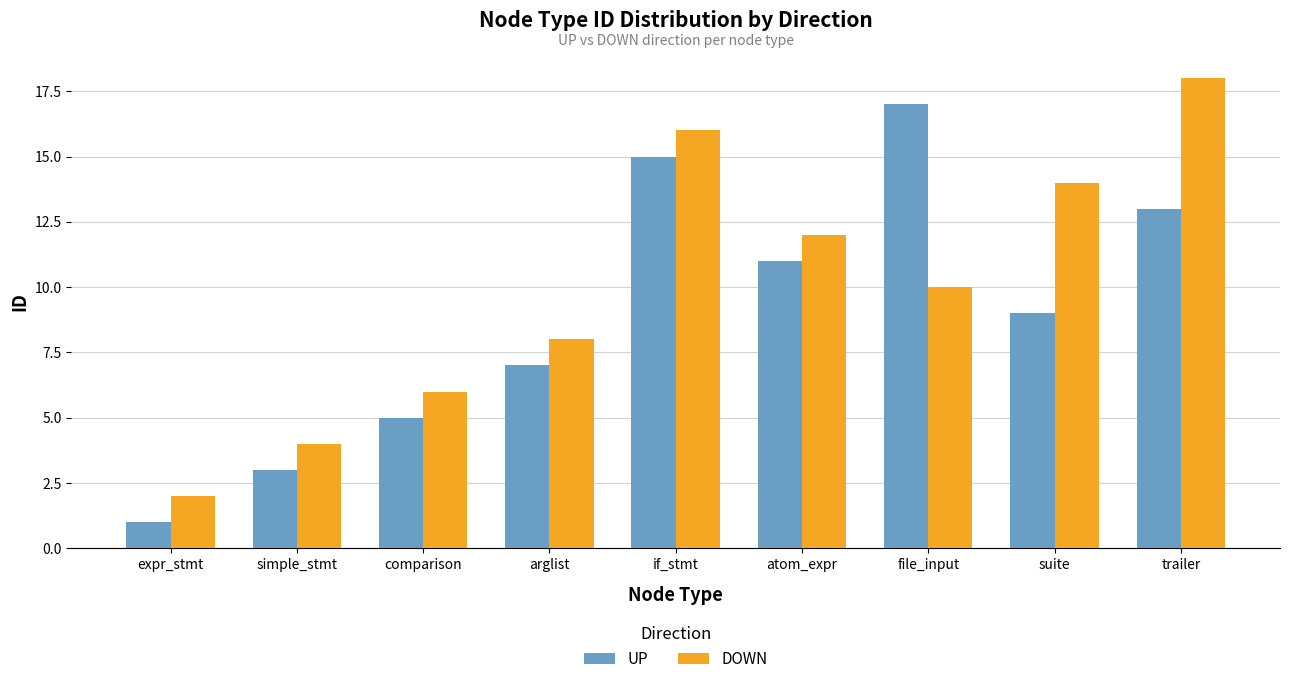

What is the spread (max minus min) of values at trailer?

5